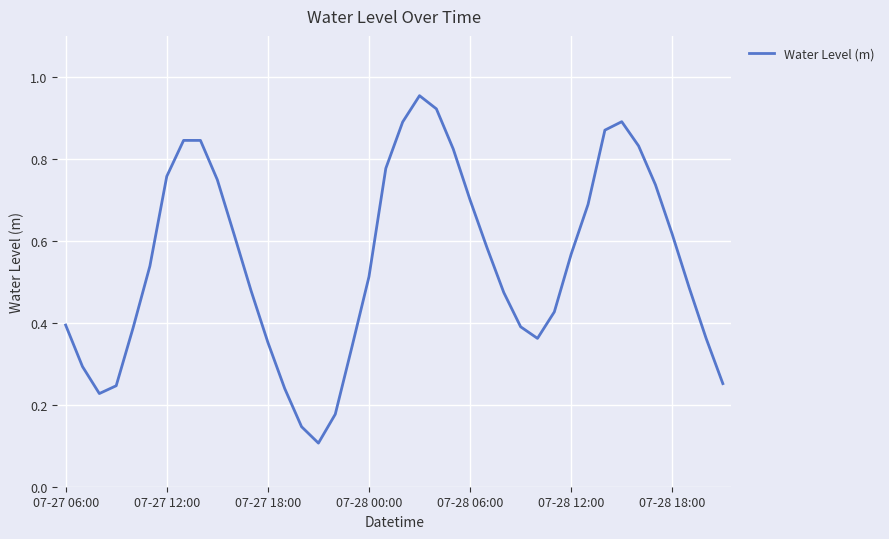

How many categories are shown in the chart?

40